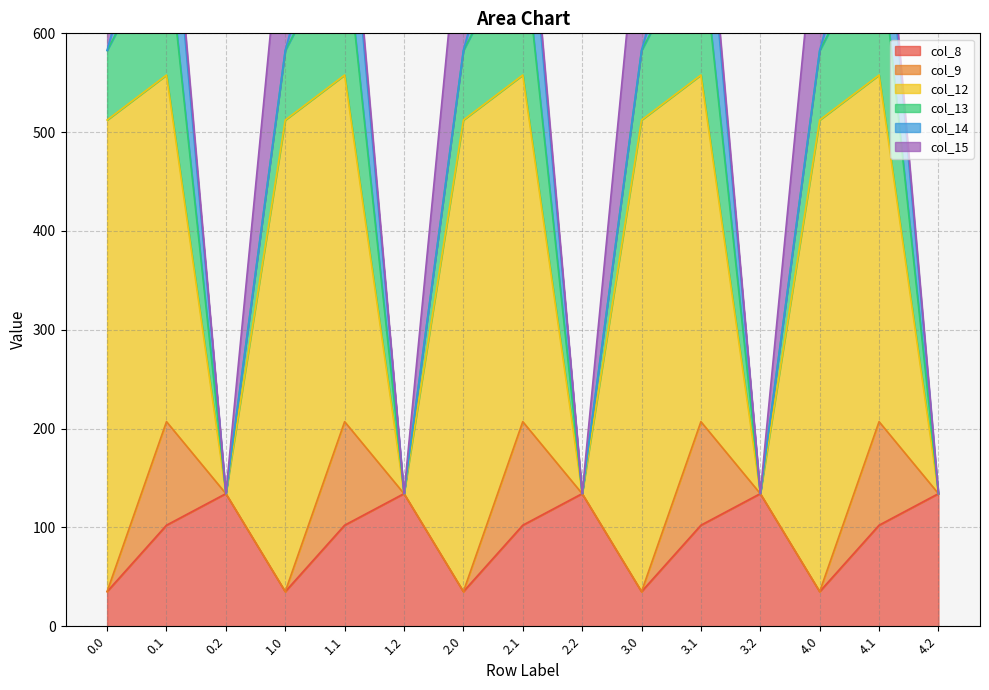

The value of col_8 at 3.0 is 35.0. True or false?

True